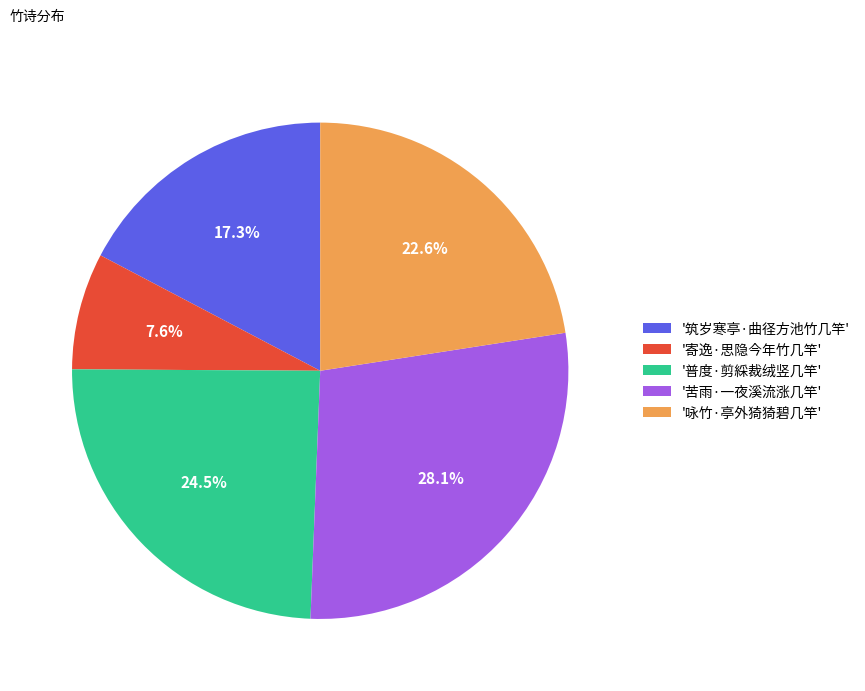

Is there any slice that represents more than half of the pie?

No